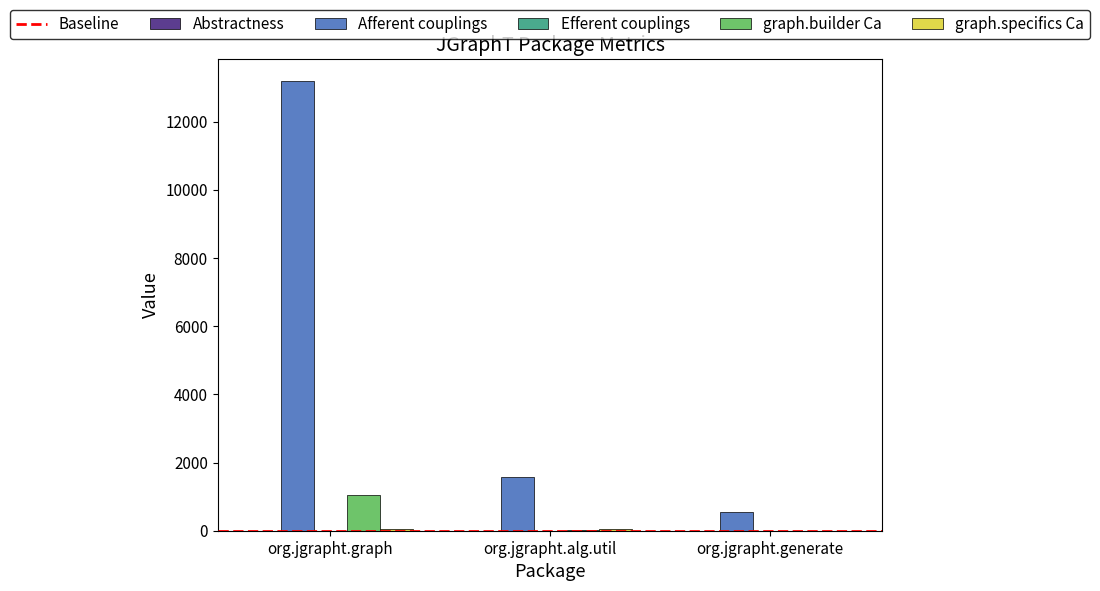

Are the bars horizontal?

No